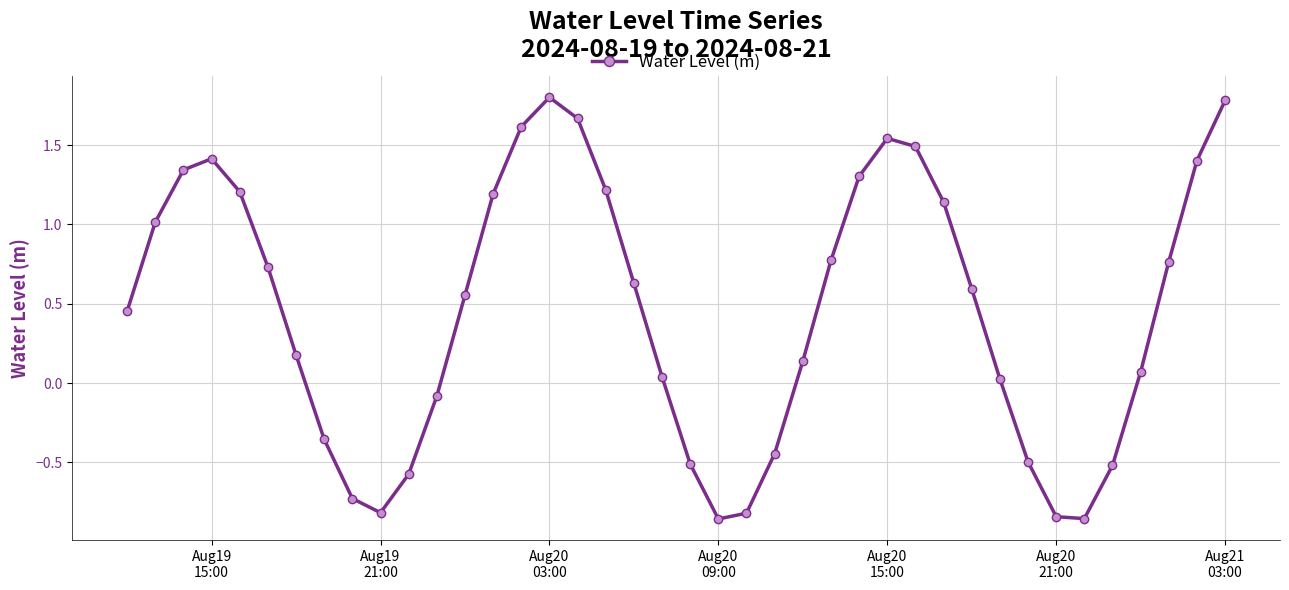

What is the difference between the second highest and minimum values?

2.6